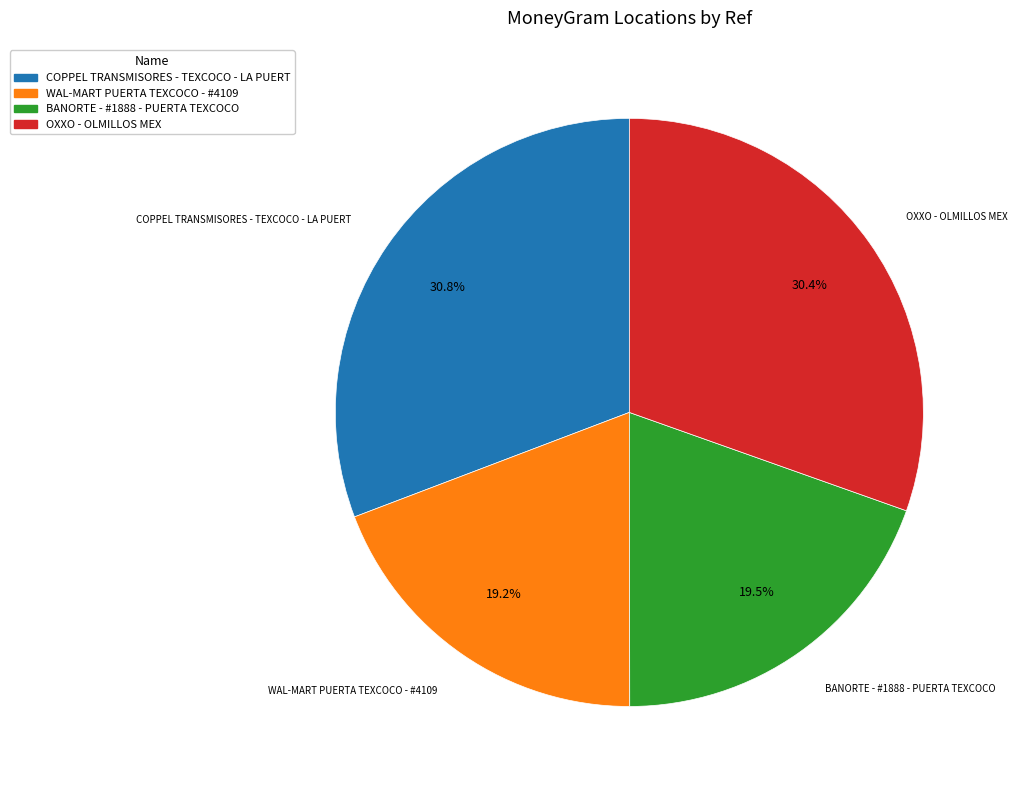

Is there any slice that represents more than half of the pie?

No